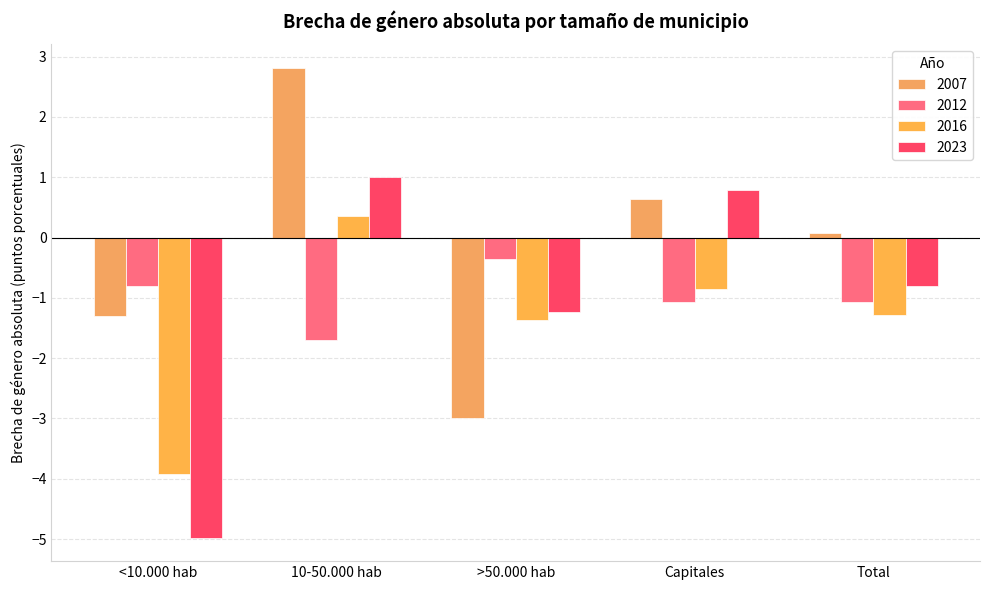

How many data points in 2007 are above 0?

3